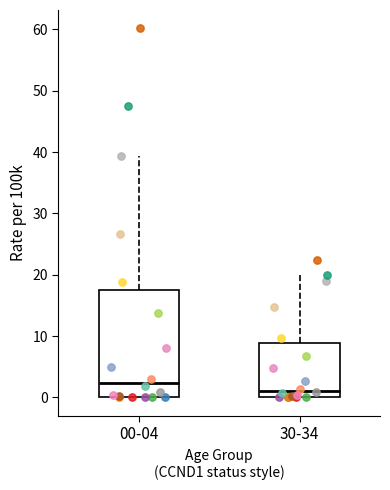

Reading left to right, read every box against the y-axis: the position of its median line, the range the box covers, and the ends of its whiskers. The values are not printed on the chart, so give them approximately, as read against the axis.

00-04: median 2, box 0 to 18, whiskers 0 to 39
30-34: median 1, box 0 to 9, whiskers 0 to 20